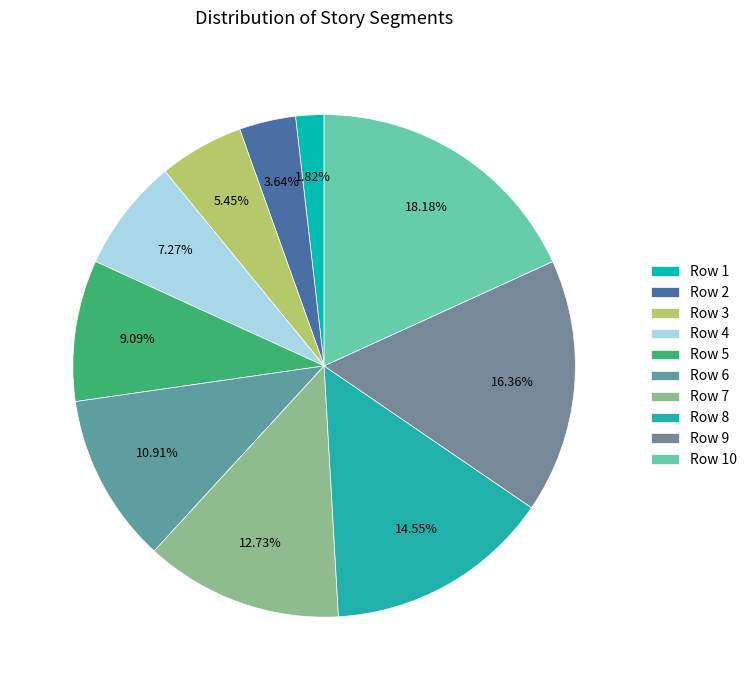

What portion of the pie excludes Row 5?

90.9%